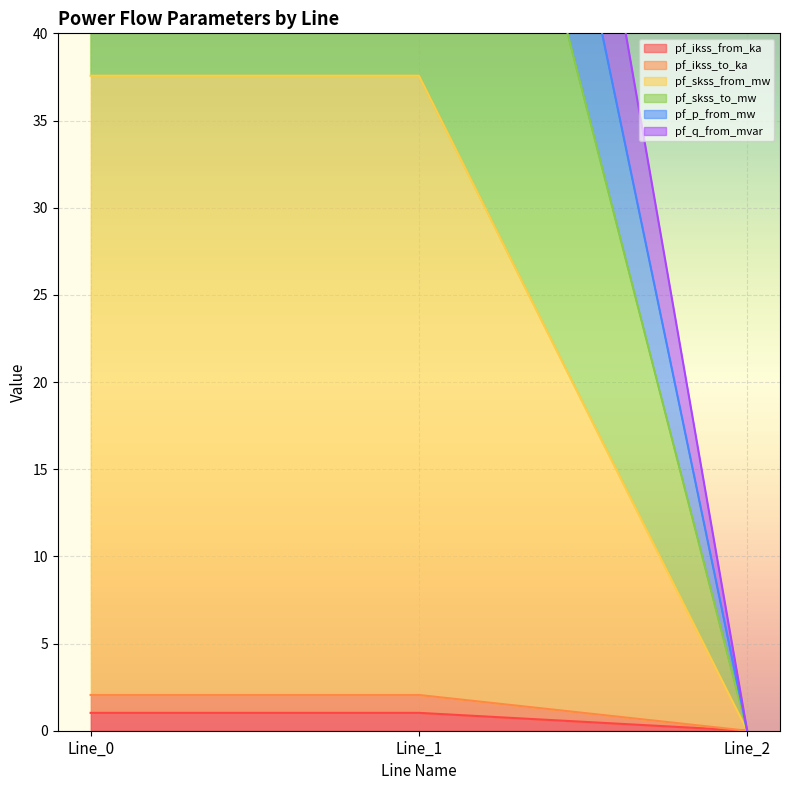

Which series changed the most between Line_0 and Line_1?

pf_p_from_mw